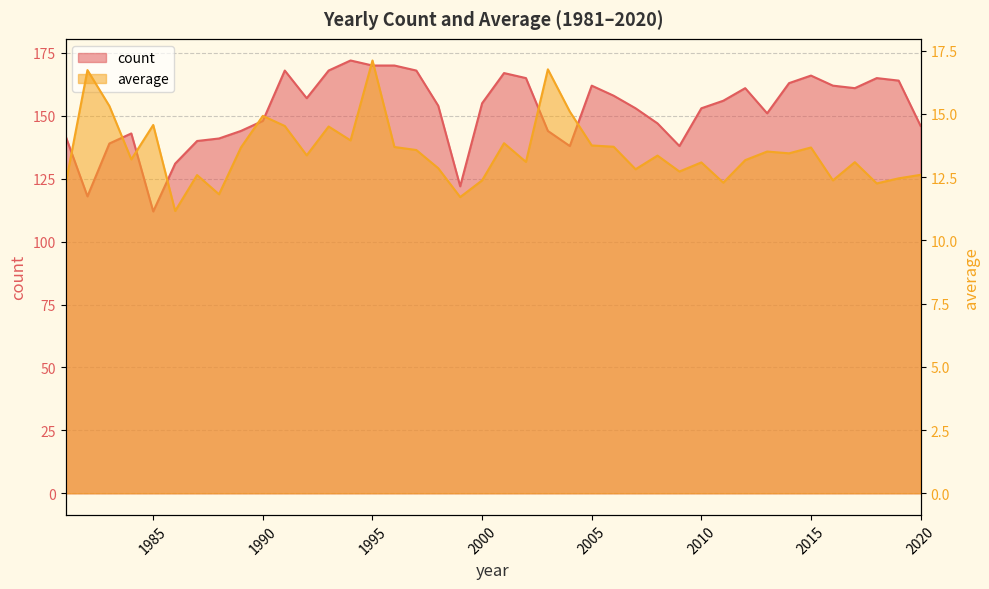

Which series has the largest range (max minus min)?

count